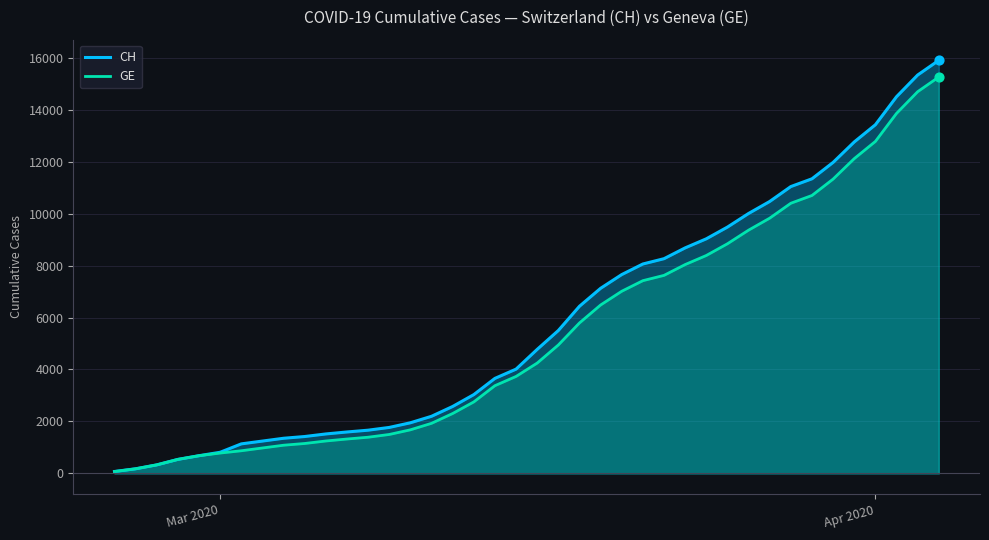

Which series reaches the minimum Y coordinate?

CH